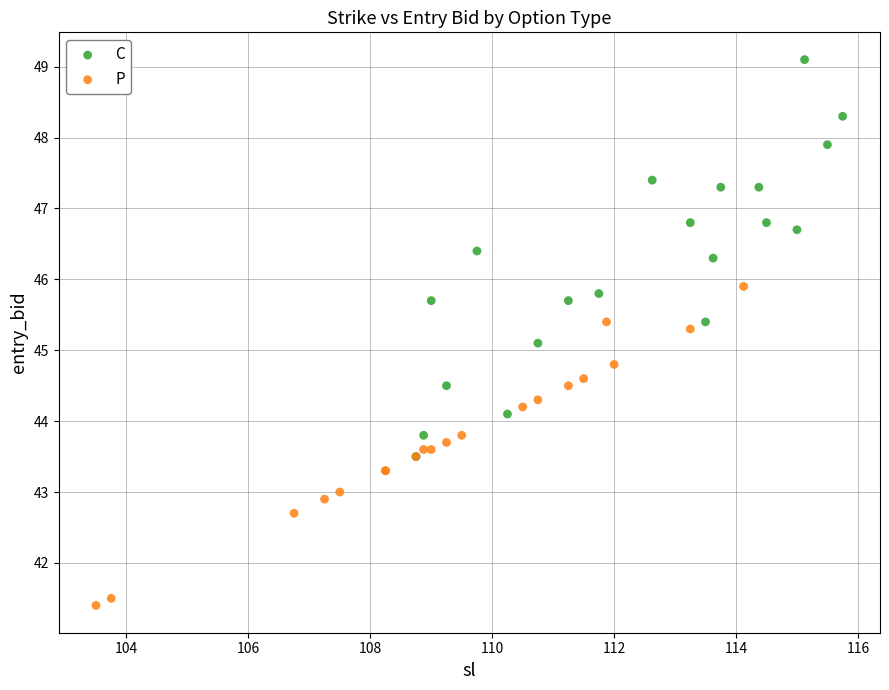

Which series contains the highest Y value?

C